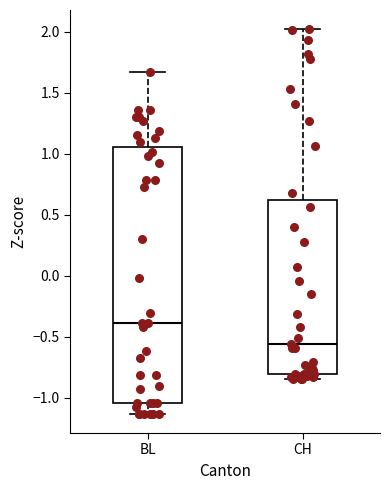

Reading left to right, transcribe this box plot: for each box, give where its median line is, the range the box spans, and where its two whiskers end, as read against the y-axis. The values are not printed on the chart, so give them approximately, as read against the axis.

BL: median -0.40, box -1.05 to 1.05, whiskers -1.15 to 1.65
CH: median -0.55, box -0.80 to 0.60, whiskers -0.85 to 2.00